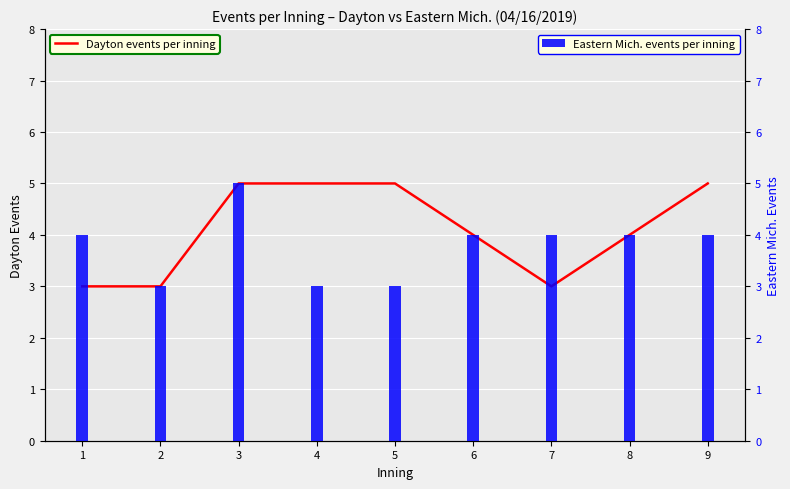

What is the total value across all series at 5?

8